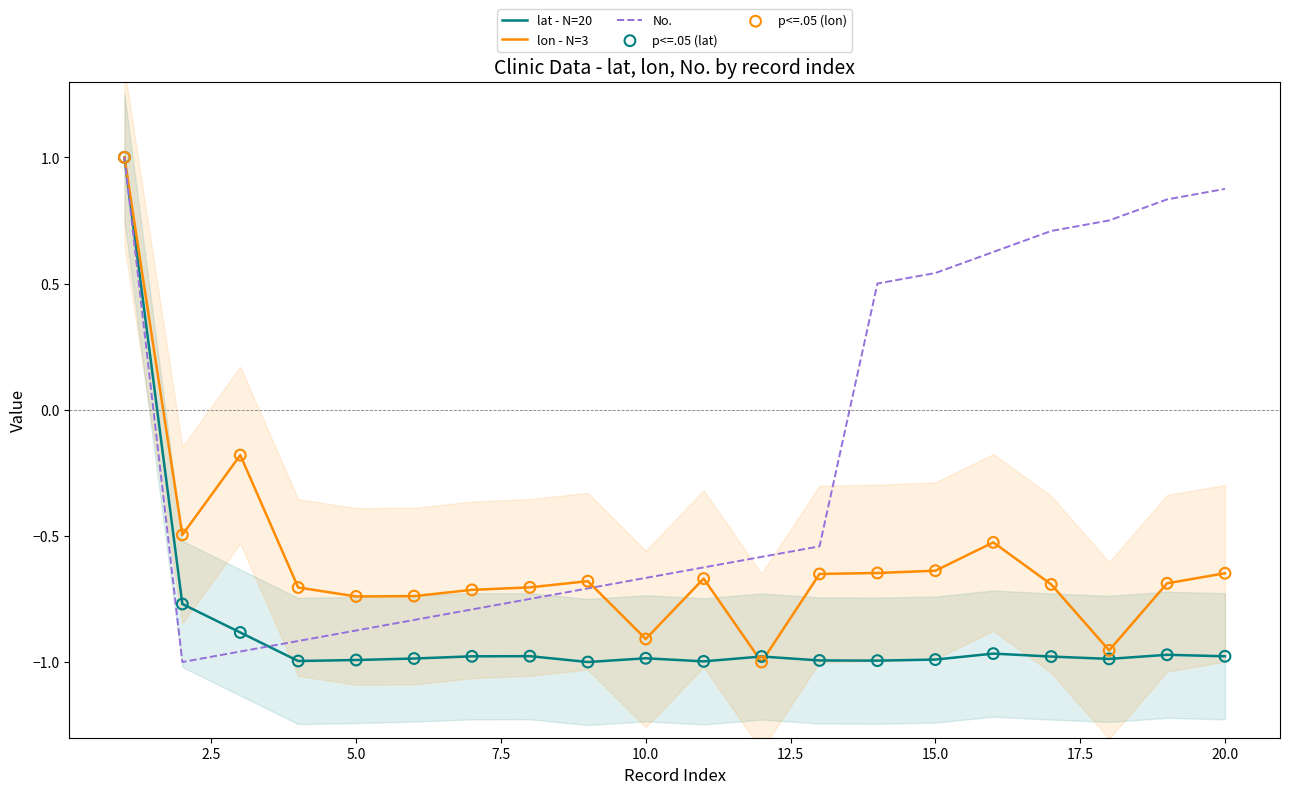

Which series contains the highest Y value?

lat - N=20